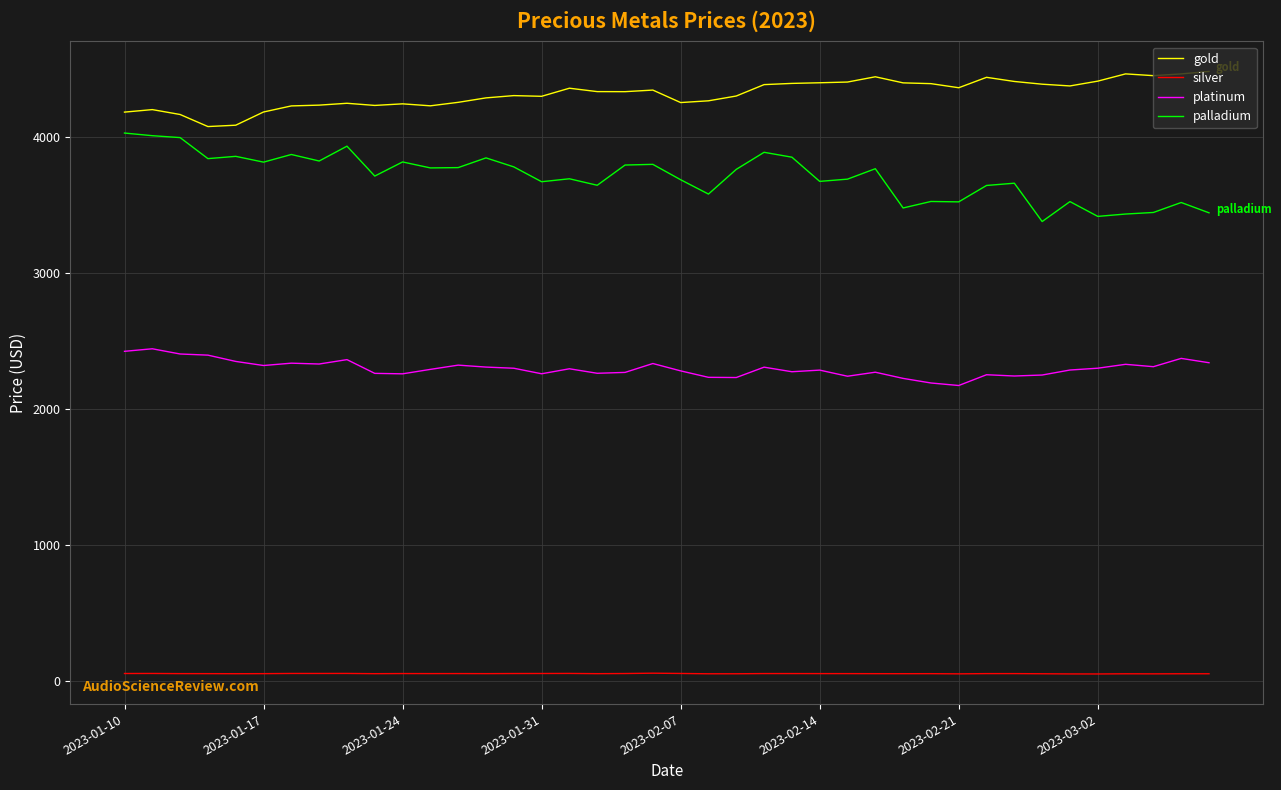

What is the minimum value for platinum?

2173.4